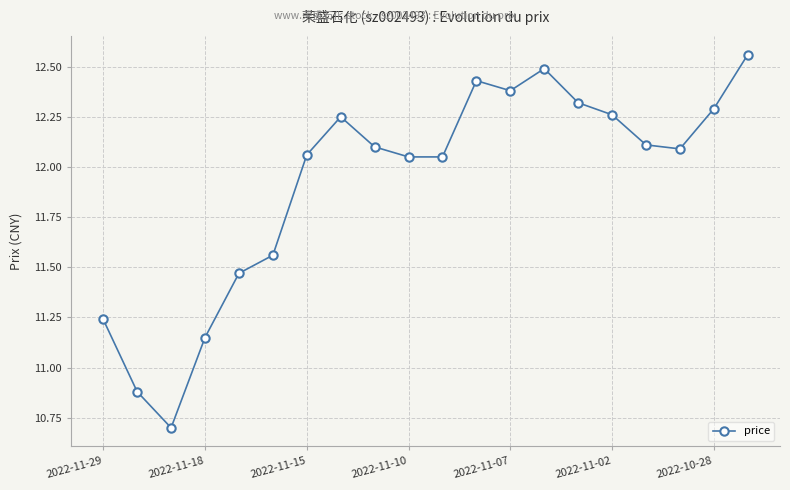

What is the average value?

11.9